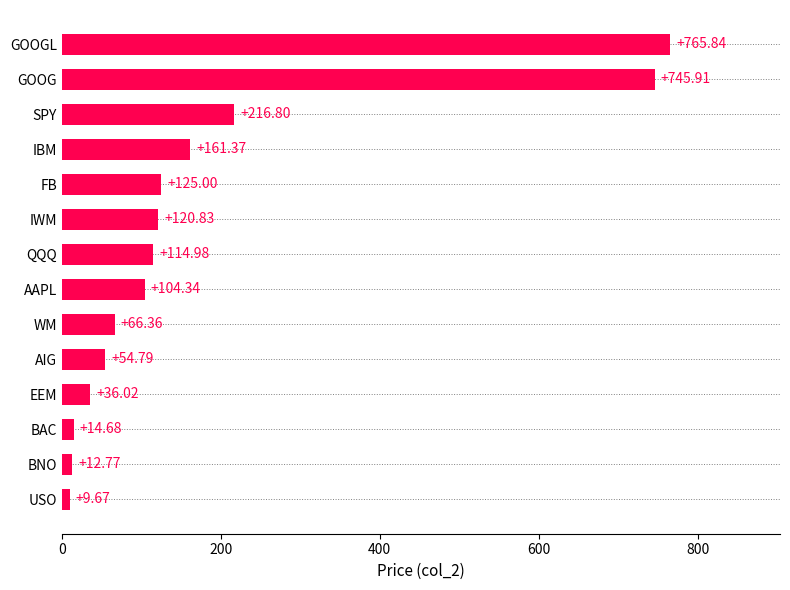

List the labels in order of value, smallest first.

USO, BNO, BAC, EEM, AIG, WM, AAPL, QQQ, IWM, FB, IBM, SPY, GOOG, GOOGL